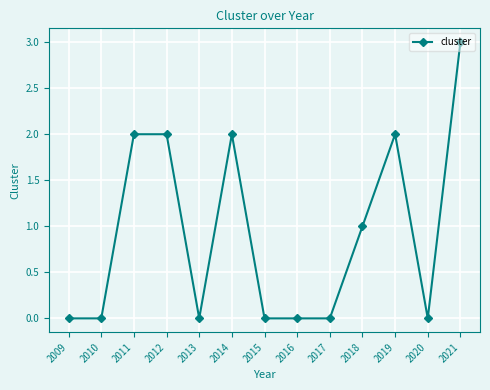

How many lines are shown in the chart?

1